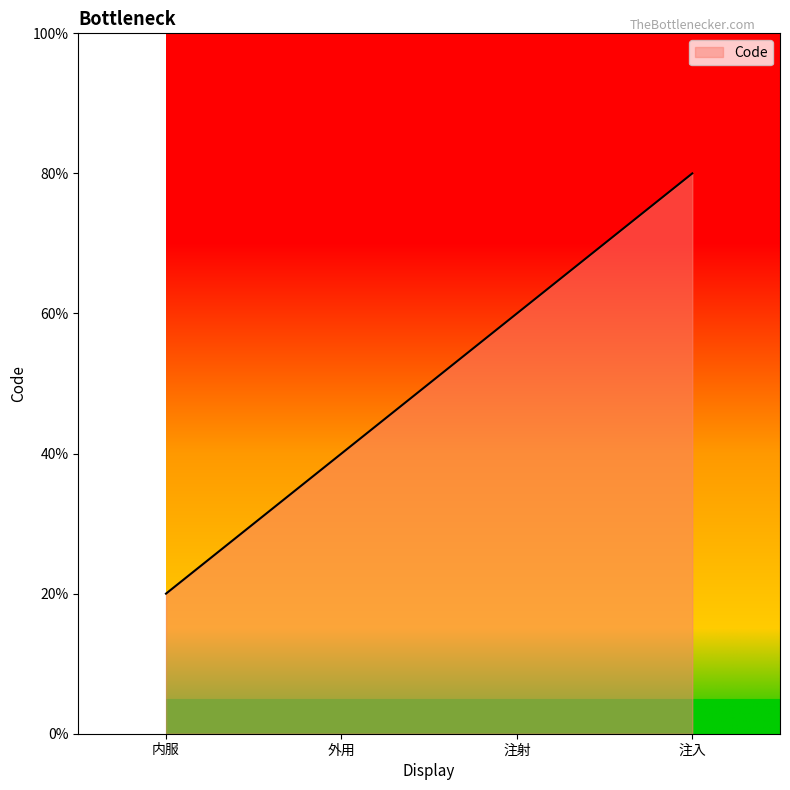

Does the chart display data point markers on the line(s)?

No